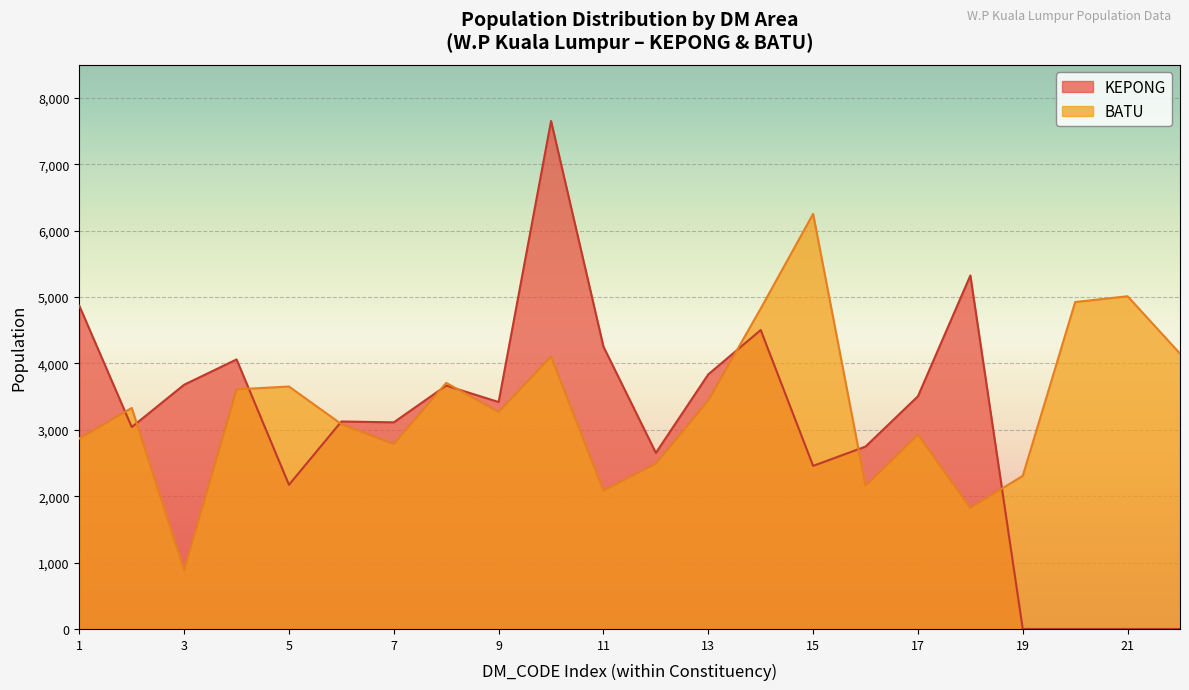

Which series has the largest range (max minus min)?

KEPONG